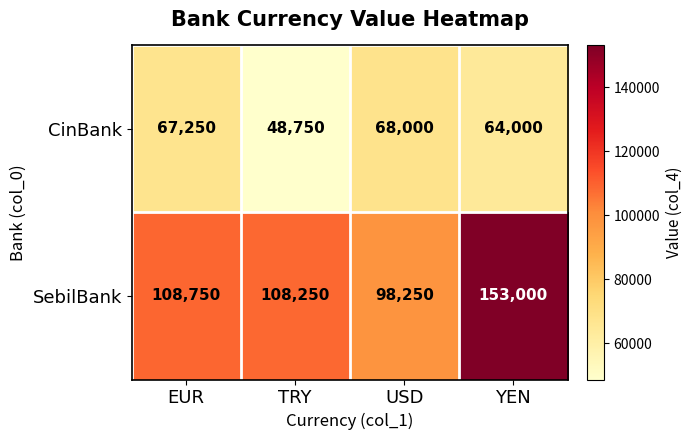

Reading left to right, what are all the values shown in this chart?

CinBank: EUR=67250	TRY=48750	USD=68000	YEN=64000
SebilBank: EUR=108750	TRY=108250	USD=98250	YEN=153000